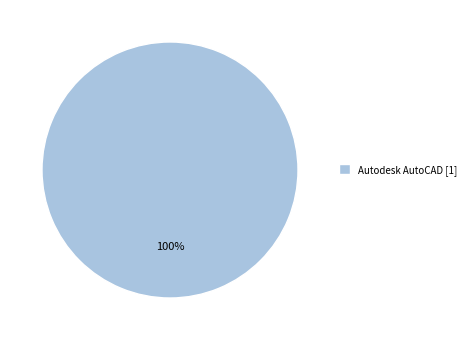

Does any single category account for the majority?

Yes